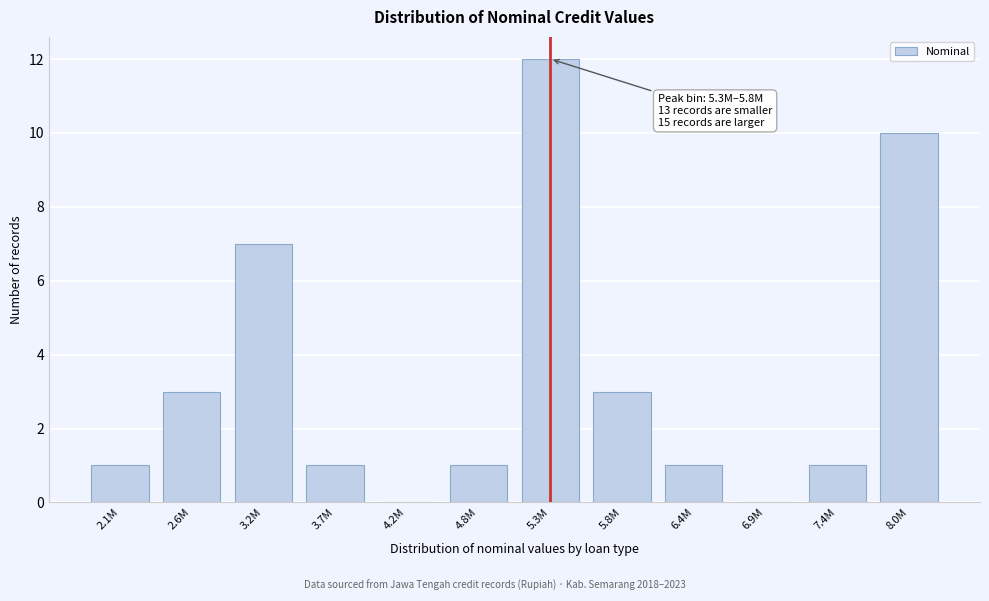

Reading right to left, what are all the values shown in this chart?

8.0M=10	7.4M=1	6.9M=0	6.4M=1	5.8M=3	5.3M=12	4.8M=1	4.2M=0	3.7M=1	3.2M=7	2.6M=3	2.1M=1